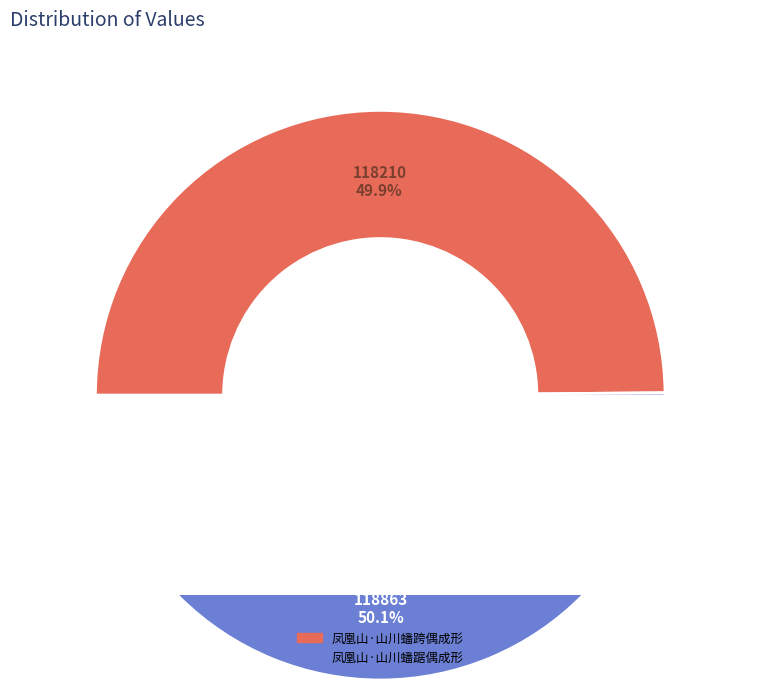

Is there a majority slice in this chart?

Yes